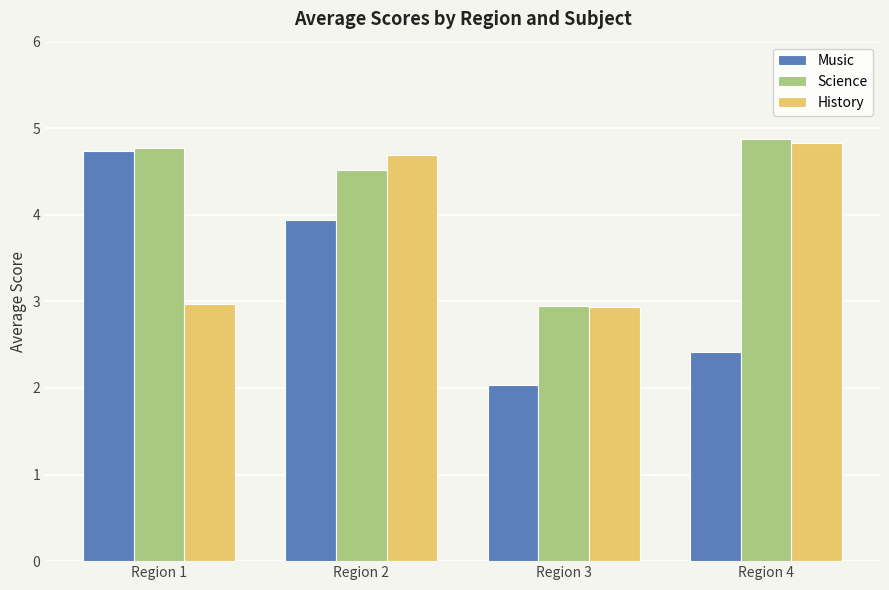

At which label does Science reach its peak?

Region 4